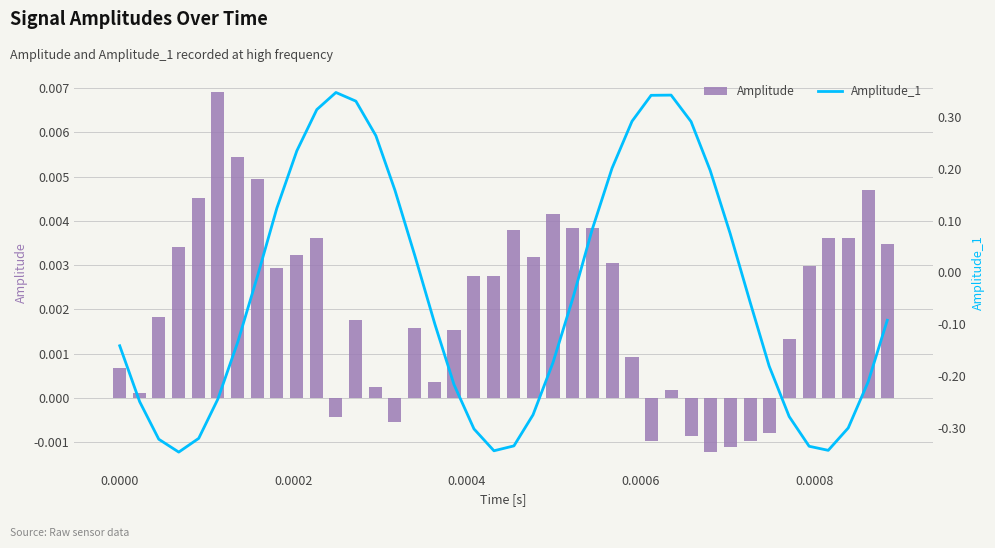

How many positive values does the Amplitude_1 series have?

16